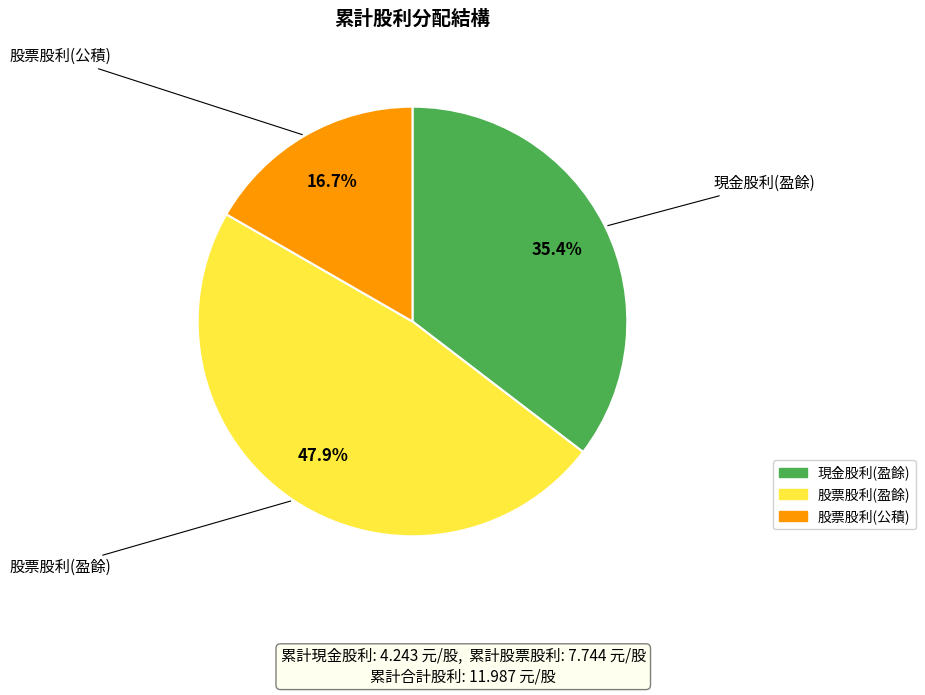

To the nearest percent, what is the difference between the largest and smallest slice percentages?

31%